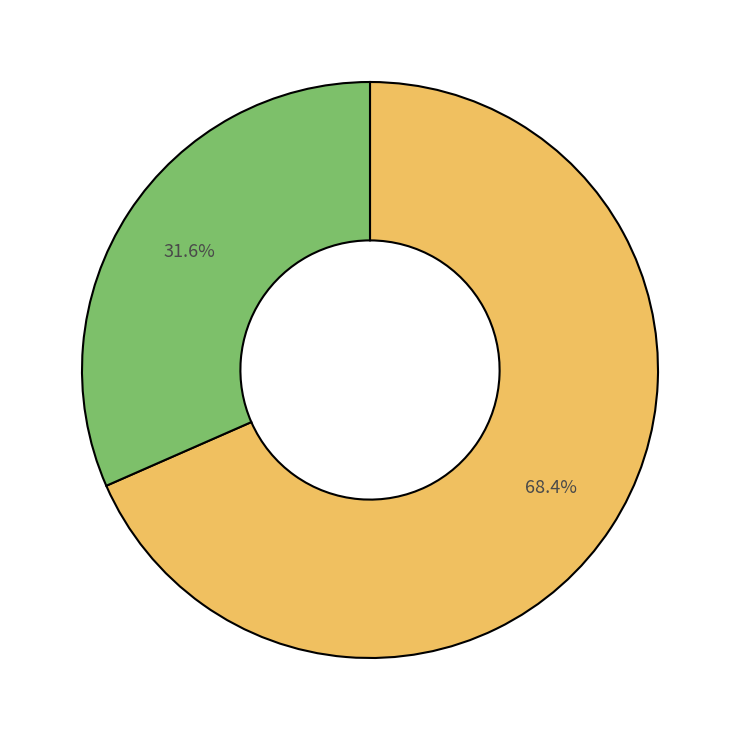

Does any single category account for the majority?

Yes